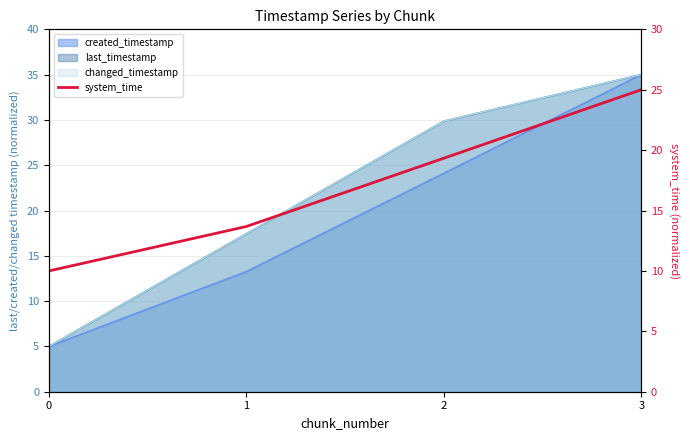

True or false: the data shows 25.0 at 3.

True